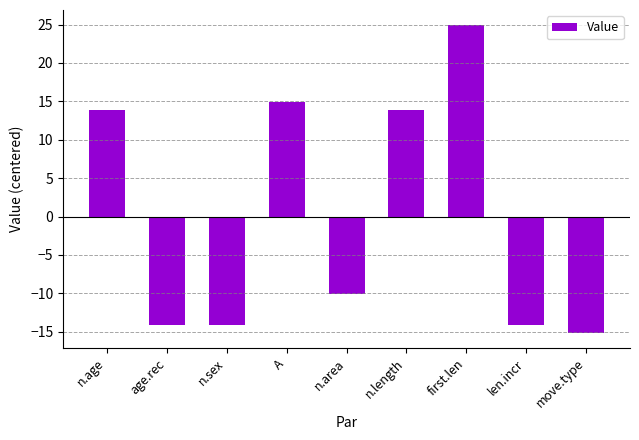

Which has a higher value, move.type or n.area?

n.area